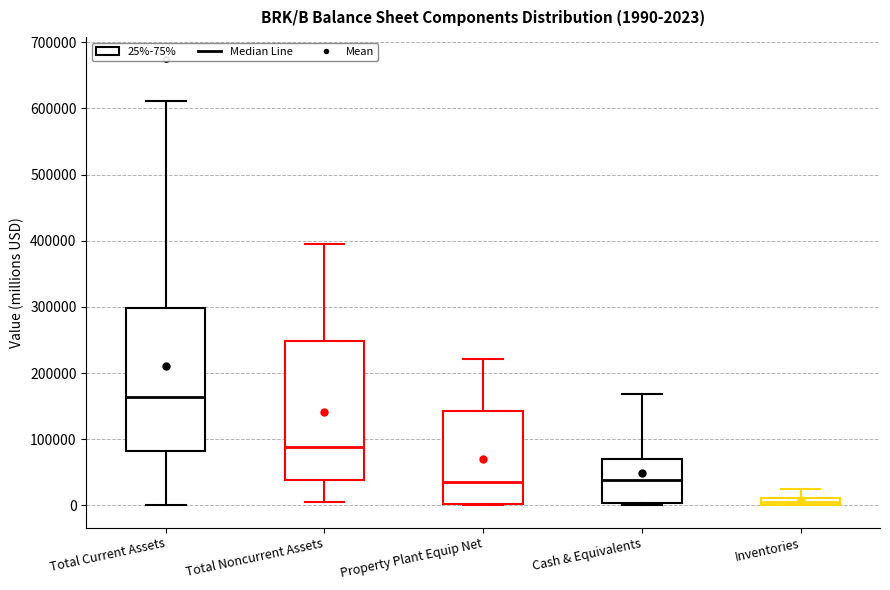

Which box's median line is the lowest?

Inventories